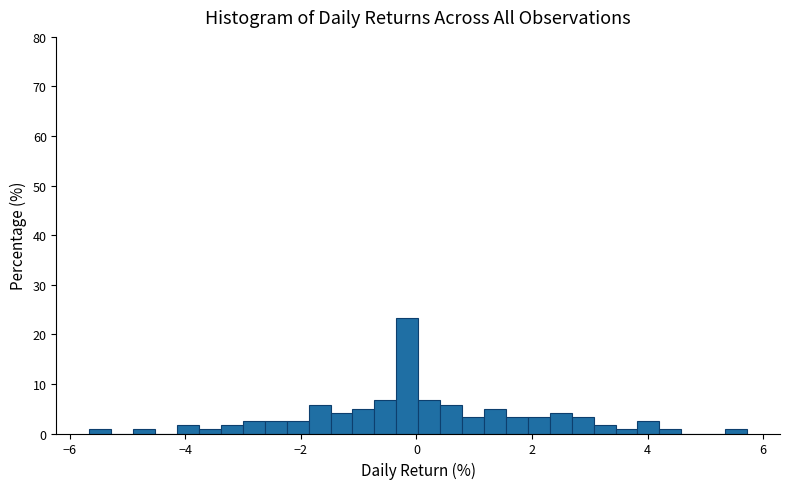

Around what value on the x-axis is the tallest bar? Give the approximate position of its centre, as read against the axis.

-0.2